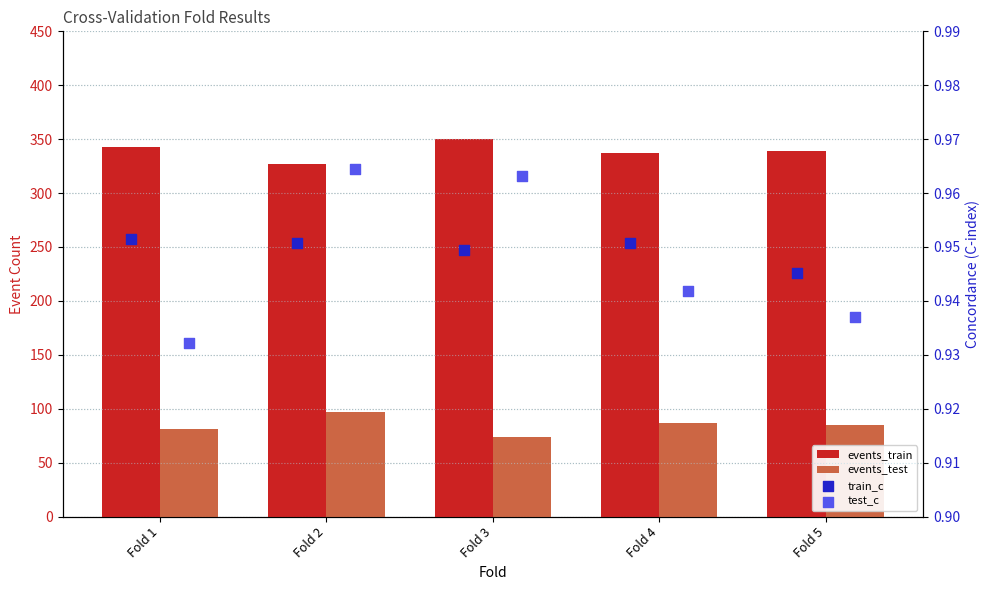

Which series has the widest spread of Y values?

events_train